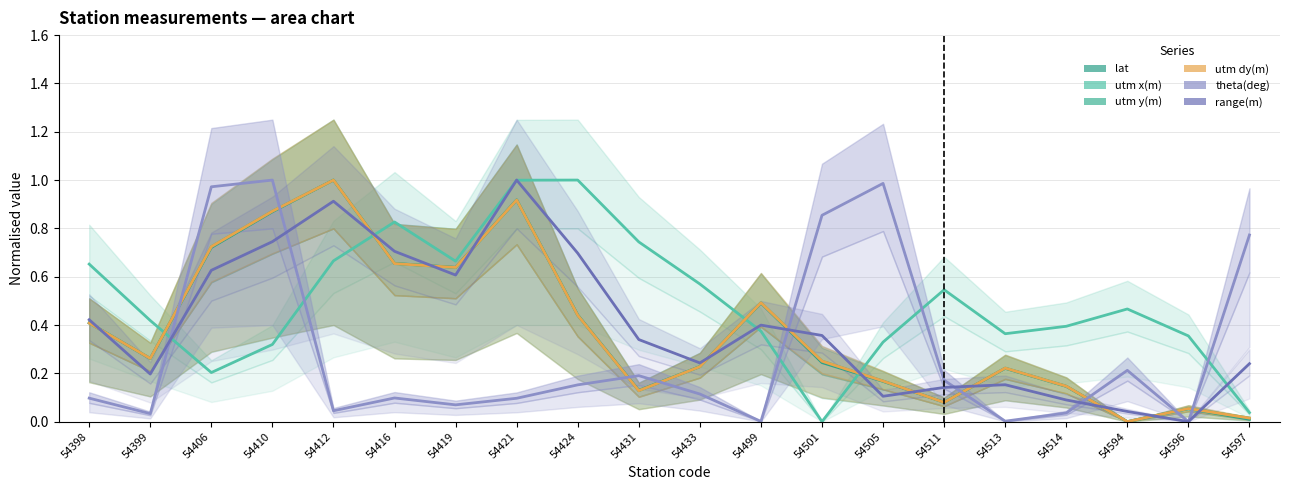

Is it true that utm dy(m) equals 0.4 at 54594?

False